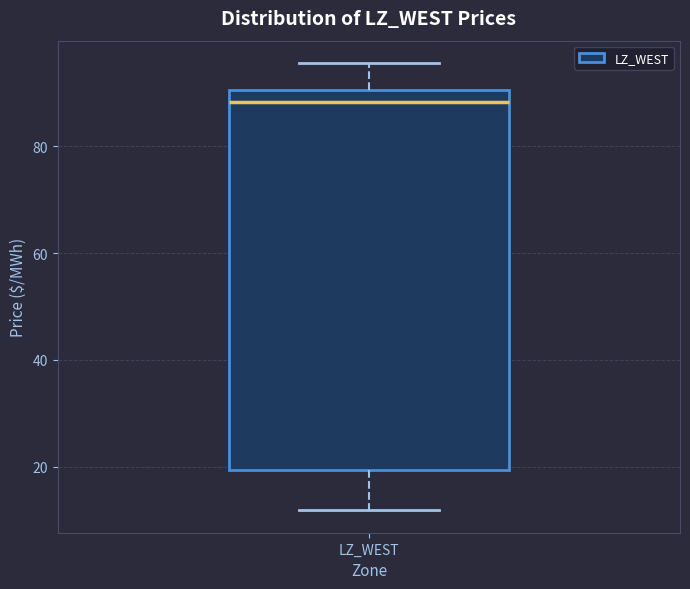

Where does the upper whisker of the box for LZ_WEST end on the y-axis? The values are not printed on the chart, so give them approximately, as read against the axis.

96